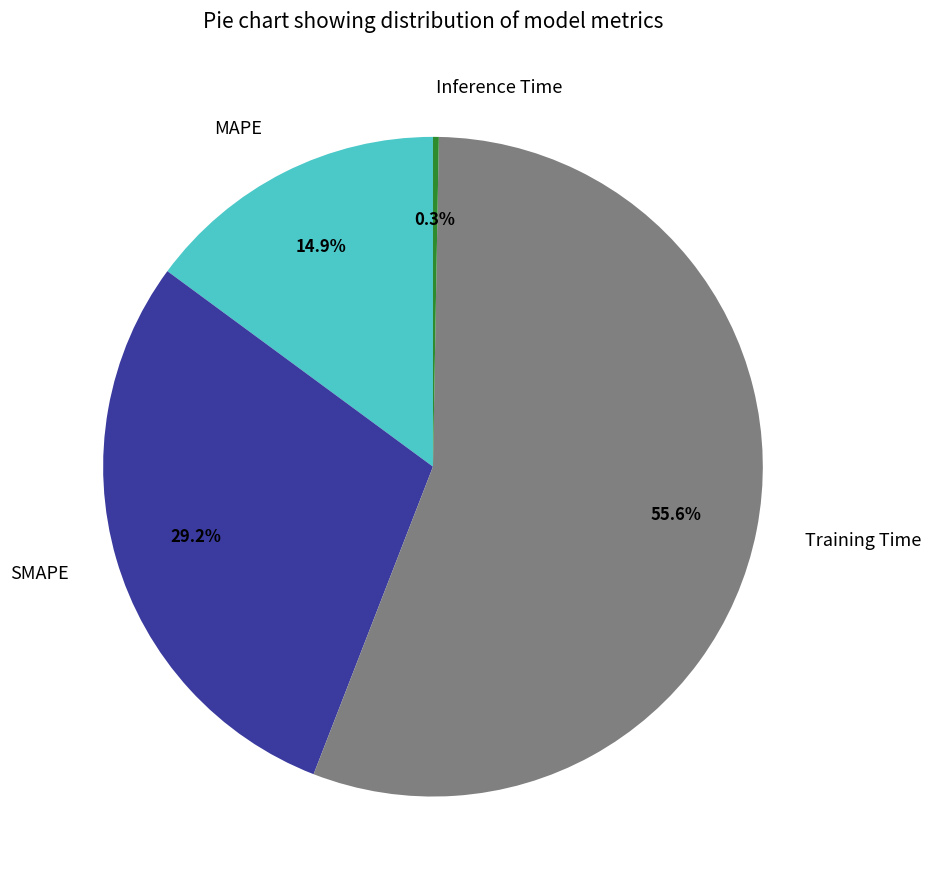

To the nearest percent, what percentage of the pie is Training Time?

56%